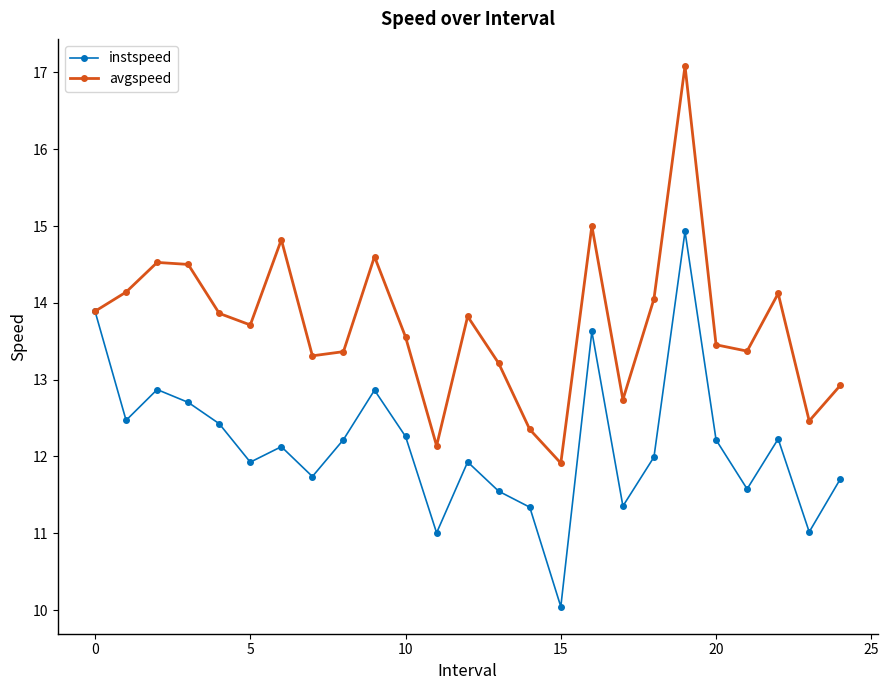

Which series has the largest range (max minus min)?

avgspeed